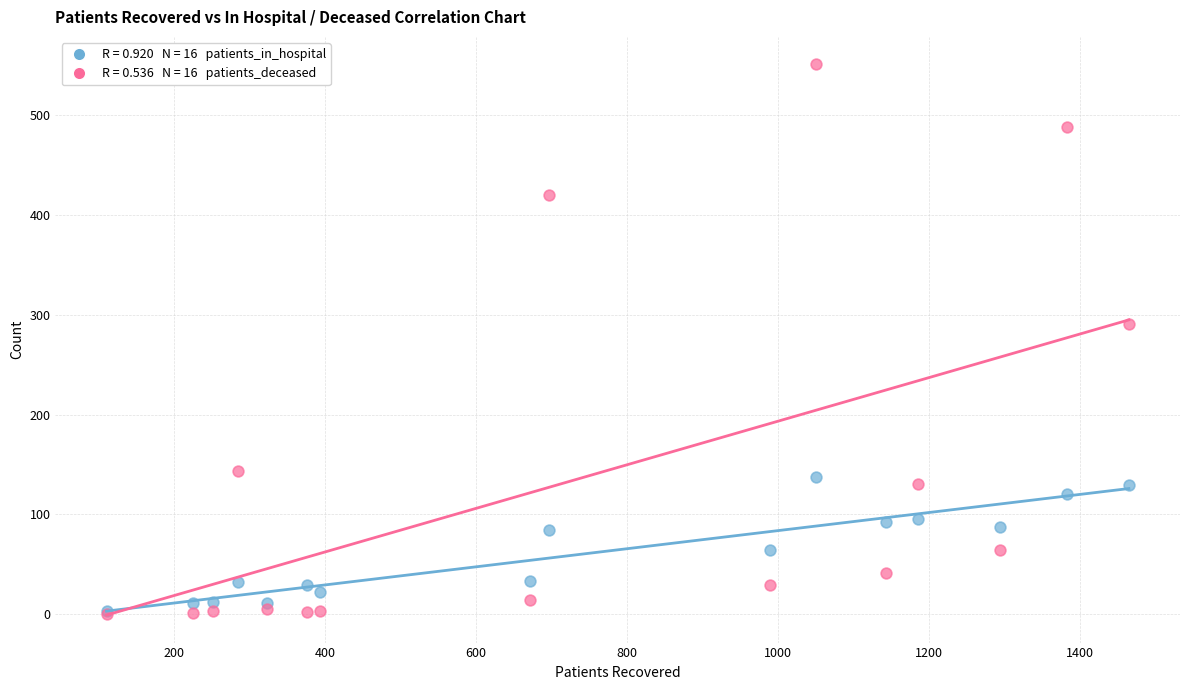

Across all series, what Y value is closest to 275?

291